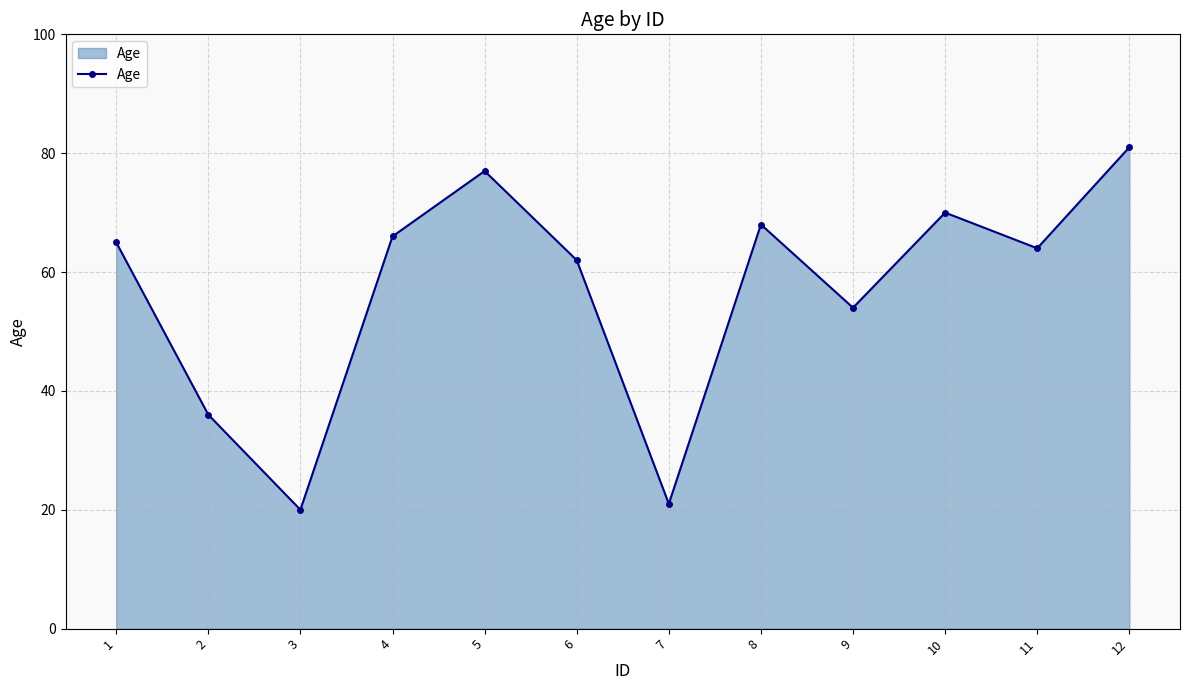

Reading right to left, list all the values displayed in this chart.

81	64	70	54	68	21	62	77	66	20	36	65